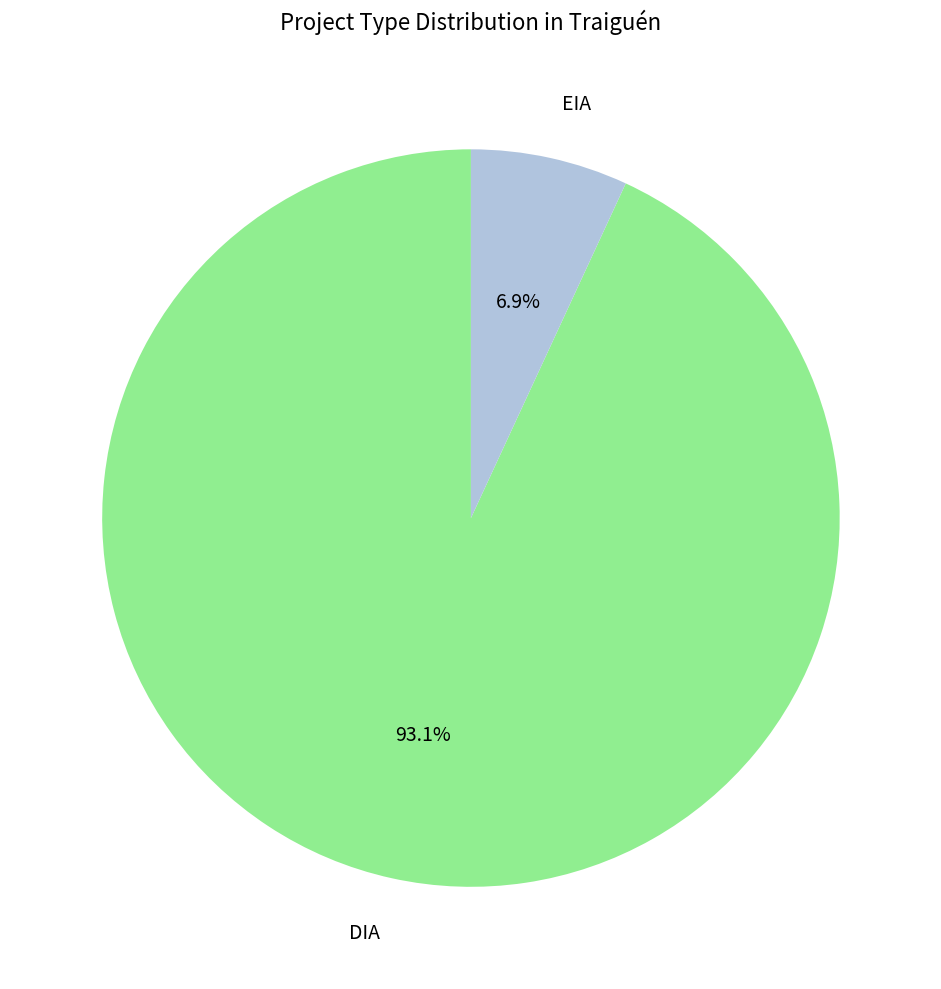

To the nearest percent, what is the difference between the DIA and EIA slice percentages?

86%